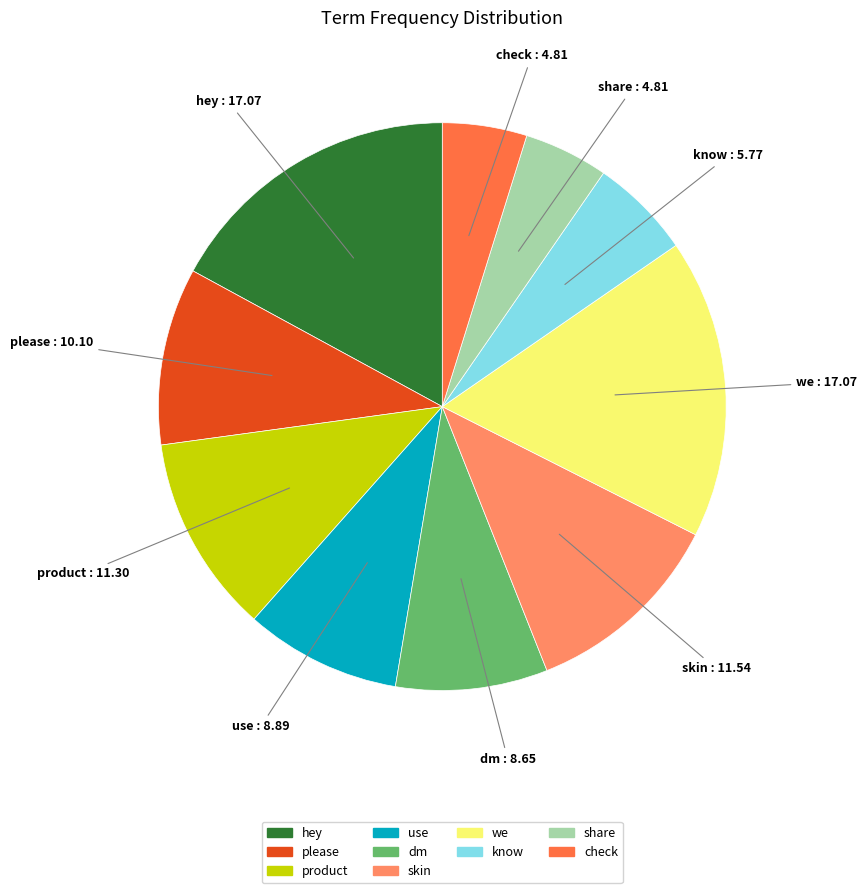

Do dm and use together represent more than half of the pie?

No